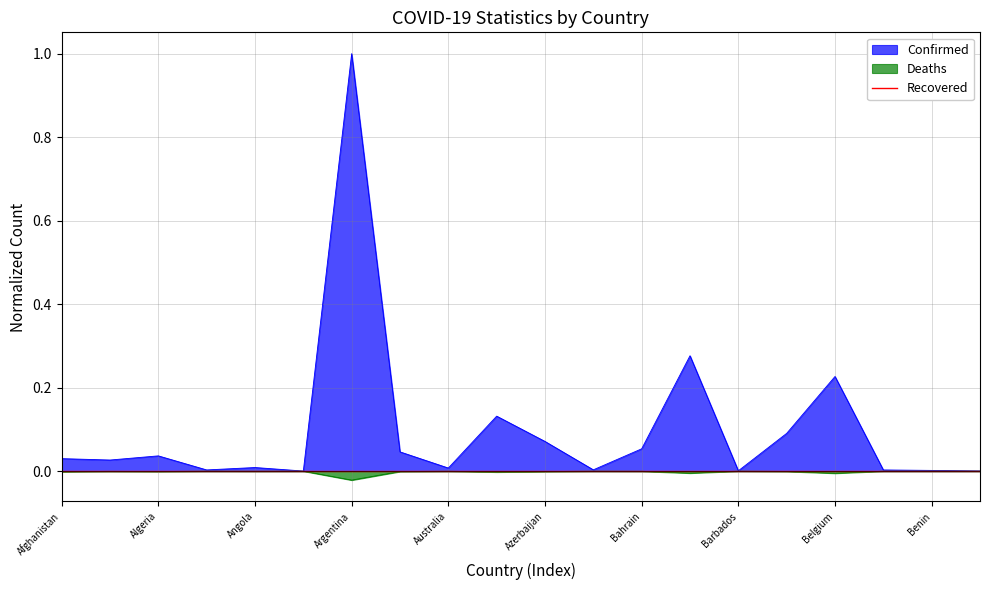

What is the greatest value displayed?

1.0